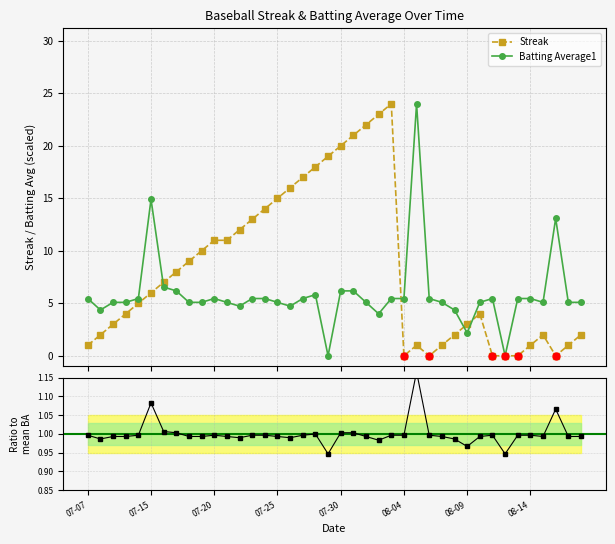

Which series reaches the maximum Y coordinate?

Streak